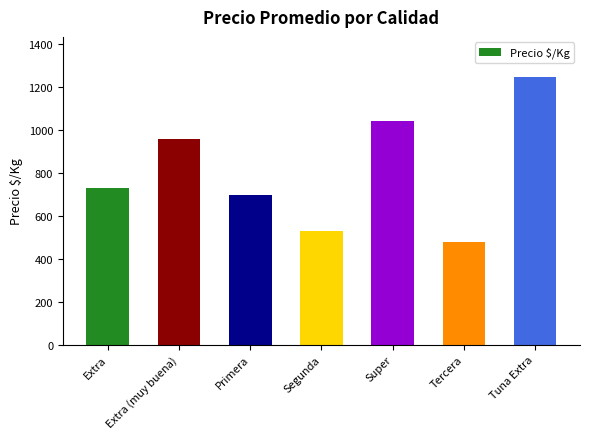

What is the approximate value at Extra, to the nearest 50?

750